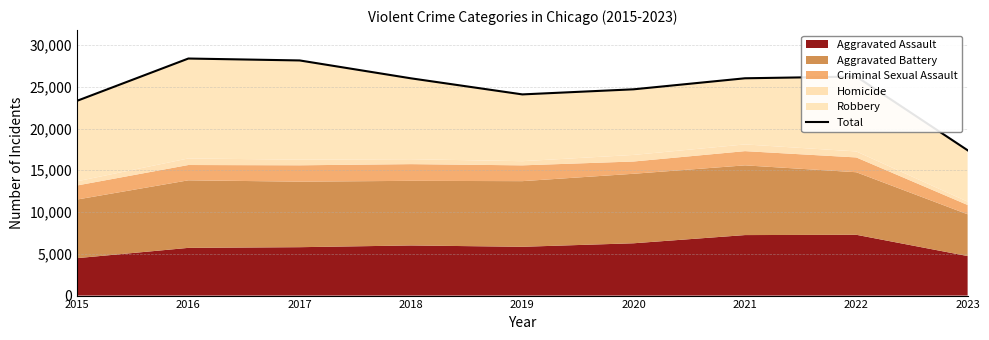

List the labels in order of value, largest first.

2016, 2017, 2022, 2021, 2018, 2020, 2019, 2015, 2023